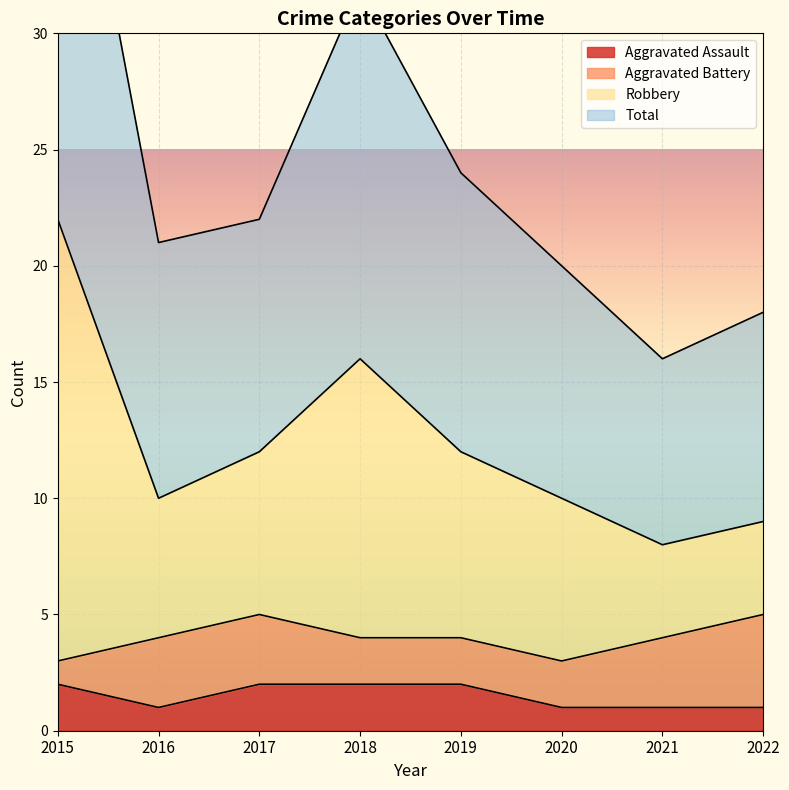

The Aggravated Assault series shows 2 at 2015. True or false?

True